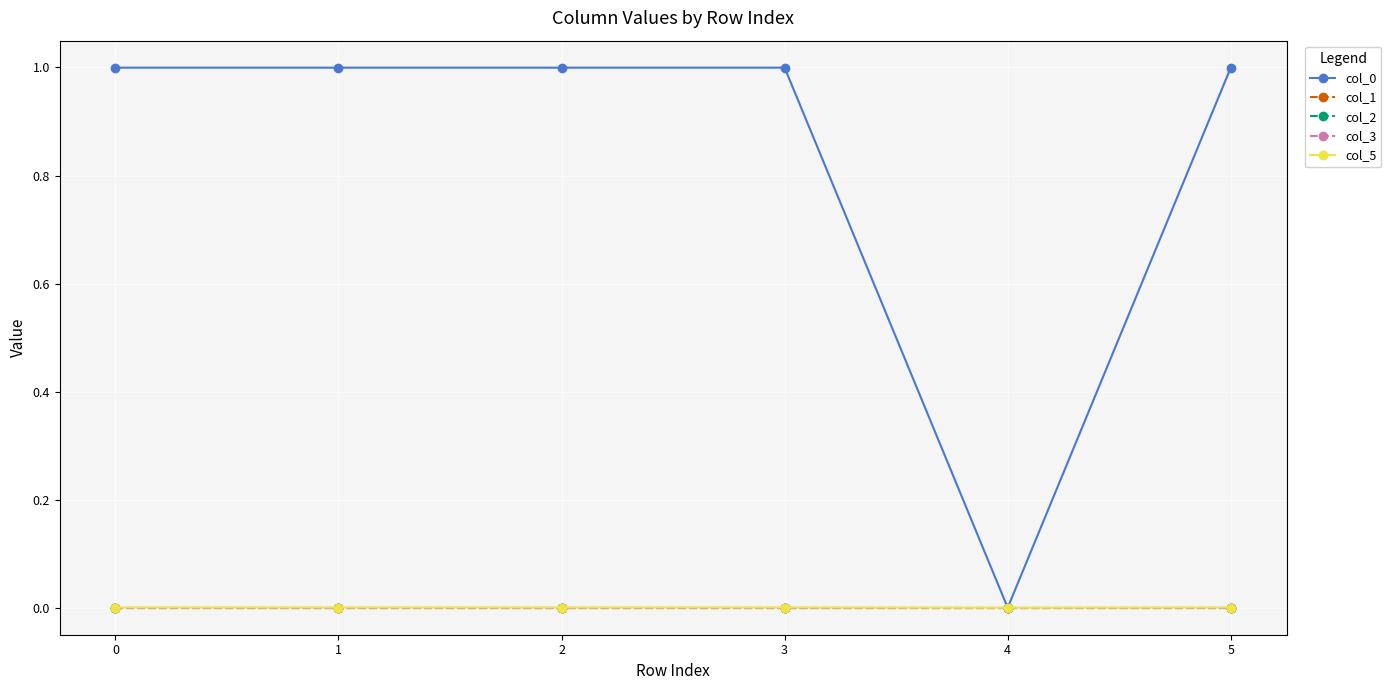

Which series has the largest total across all categories?

col_0